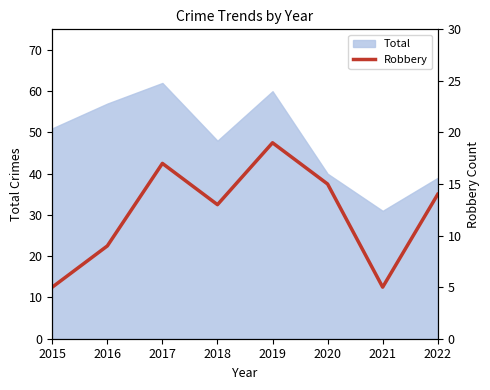

Does the chart display data point markers on the line(s)?

No